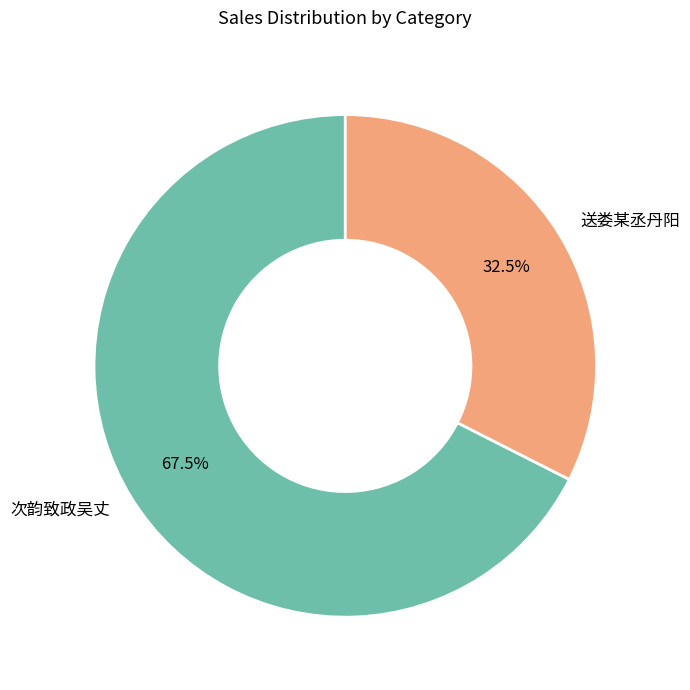

Which category has the smallest portion of the pie?

送娄某丞丹阳